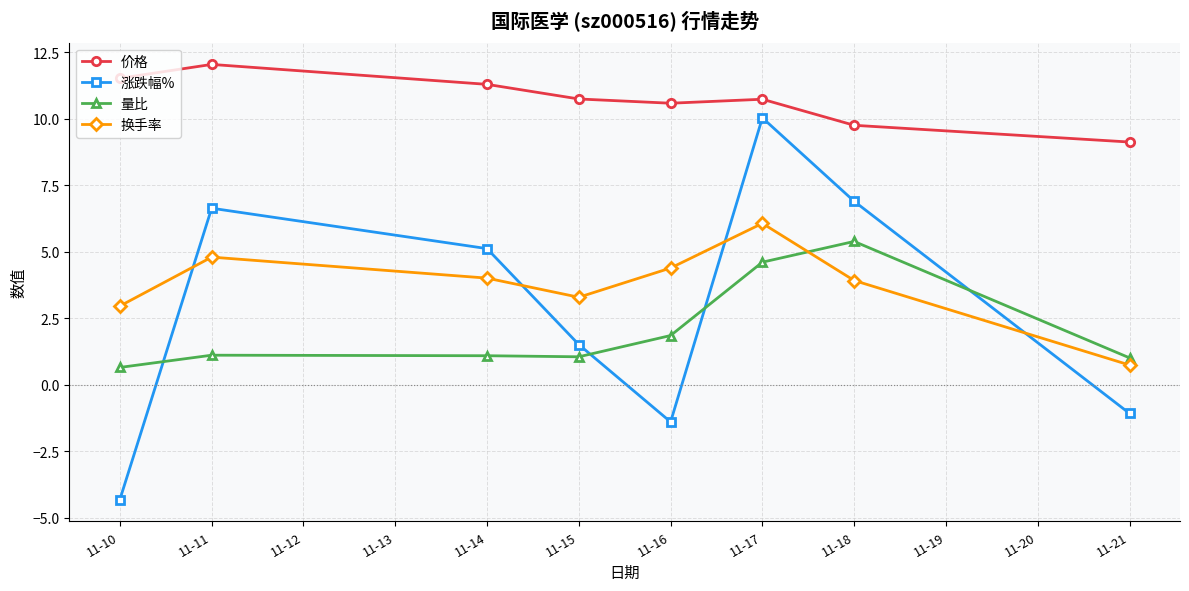

At which label does 价格 first exceed 10?

11-10